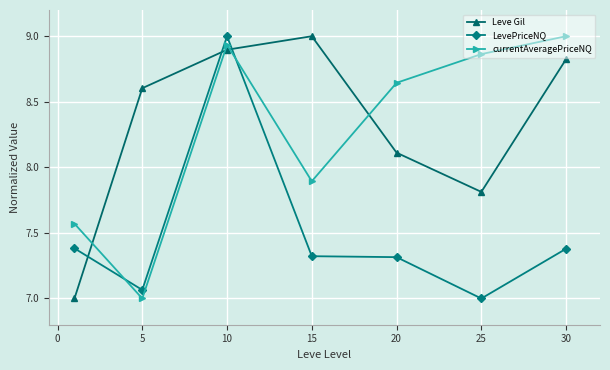

What is the value of the currentAveragePriceNQ point at the 2nd from the left?

7.0